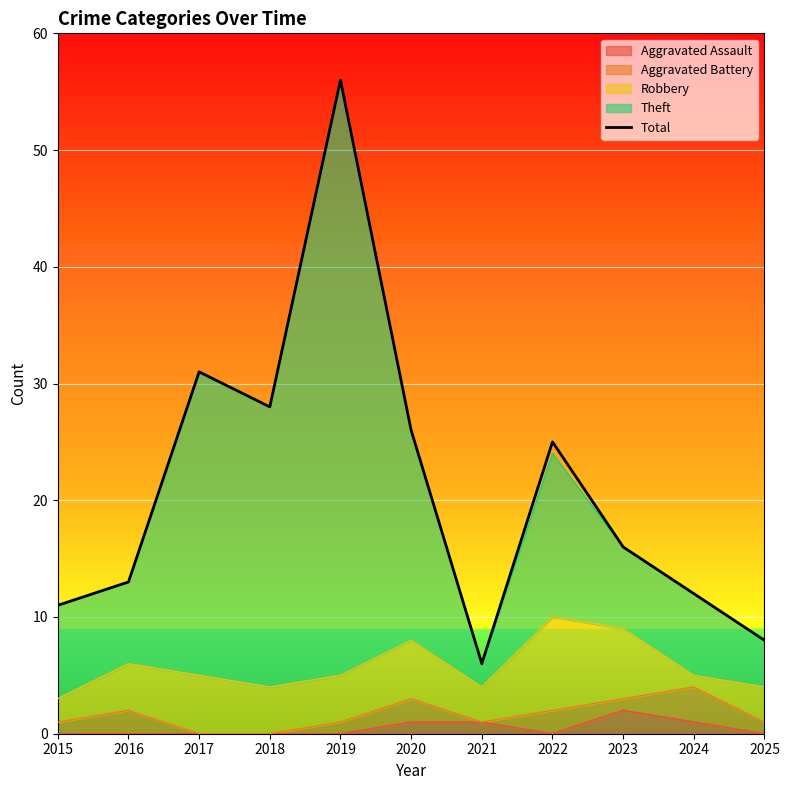

Count the number of categories in the chart.

11